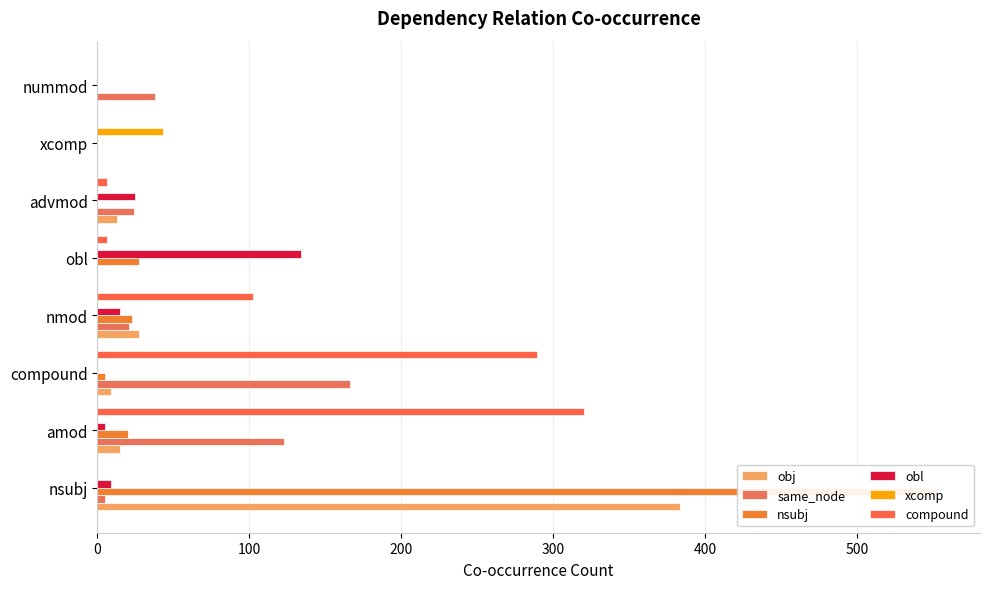

Which series has the largest total across all categories?

compound